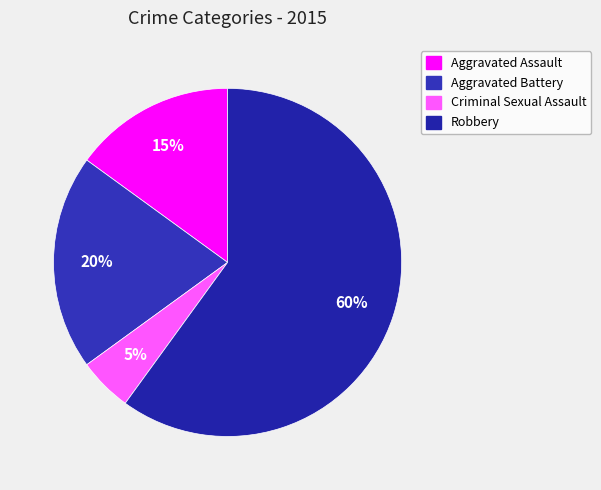

Does Criminal Sexual Assault represent more than half of the total?

No